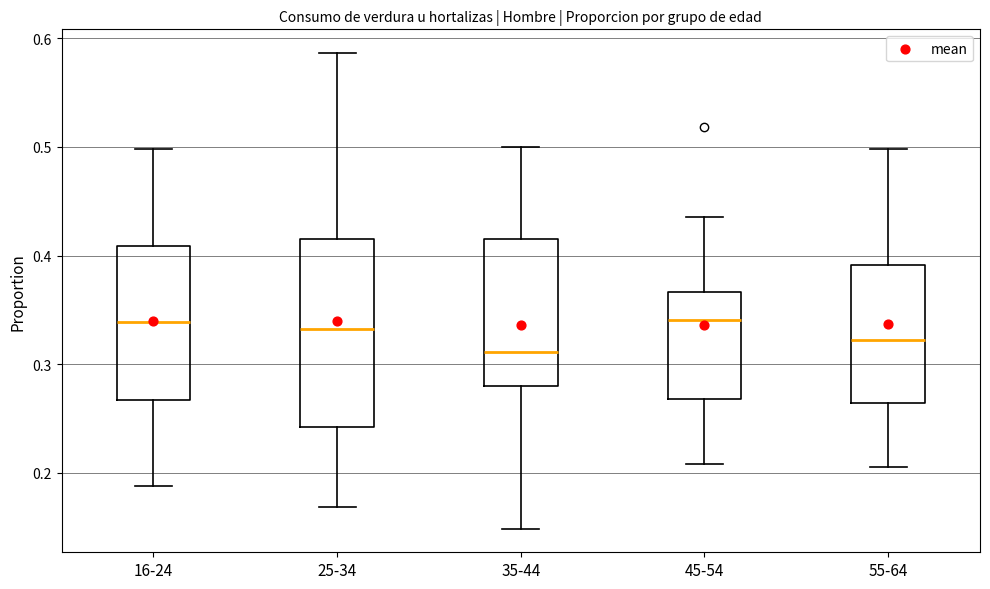

Reading left to right, transcribe this box plot: for each box, give where its median line is, the range the box spans, and where its two whiskers end, as read against the y-axis. The values are not printed on the chart, so give them approximately, as read against the axis.

16-24: median 0.34, box 0.27 to 0.41, whiskers 0.19 to 0.50
25-34: median 0.33, box 0.24 to 0.42, whiskers 0.17 to 0.59
35-44: median 0.31, box 0.28 to 0.41, whiskers 0.15 to 0.50
45-54: median 0.34, box 0.27 to 0.37, whiskers 0.21 to 0.44
55-64: median 0.32, box 0.26 to 0.39, whiskers 0.21 to 0.50